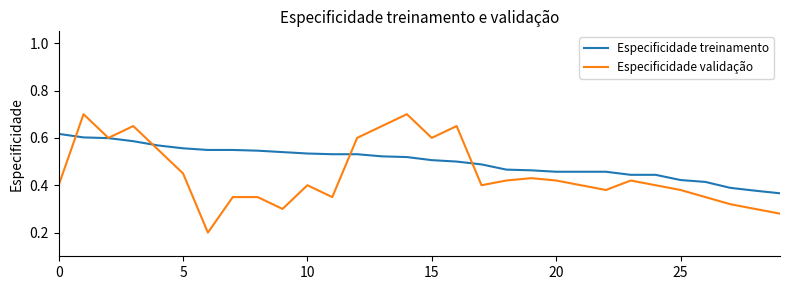

Which series has the largest range (max minus min)?

Especificidade validação